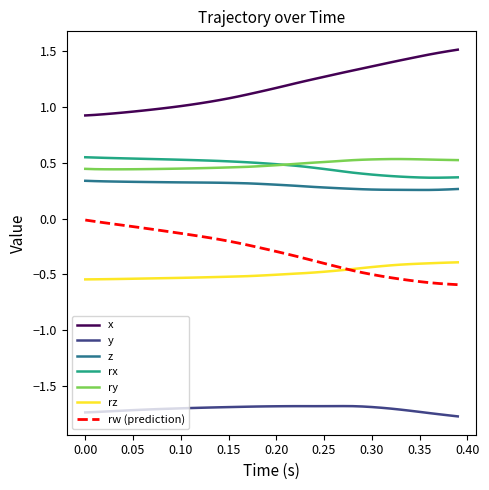

True or false: y and ry intersect in this chart.

False